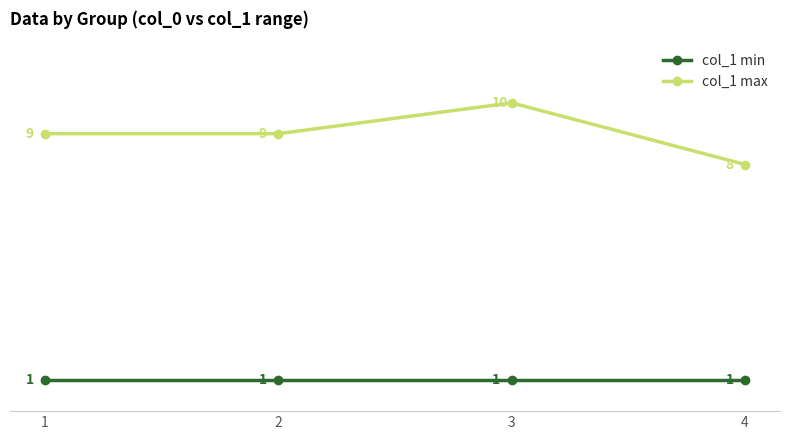

Rank the series at 3 from lowest to highest value.

col_1 min, col_1 max